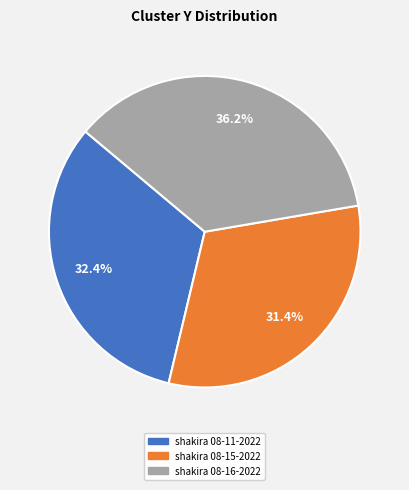

Count the number of slices in the pie.

3